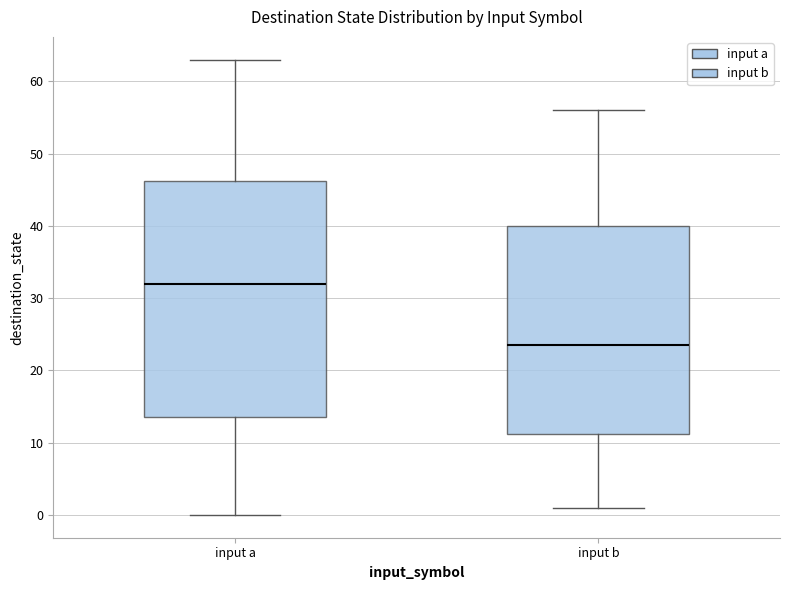

Which box is the tallest, from its lower edge to its upper edge?

input a